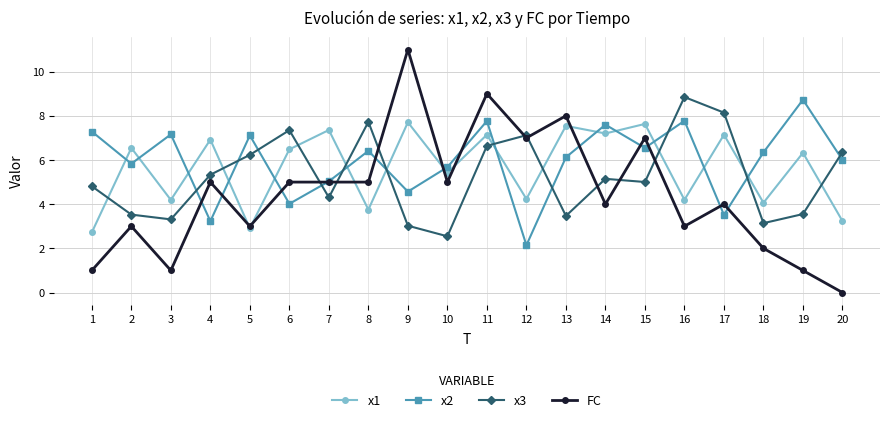

Which category has the highest value across all series?

9